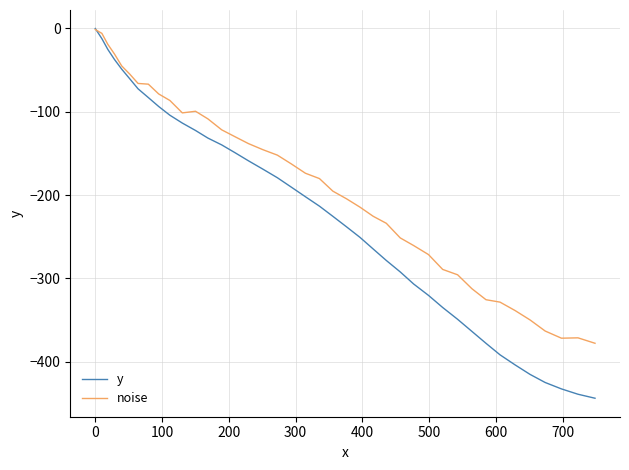

True or false: y has more than 1 points higher than both neighbors.

False